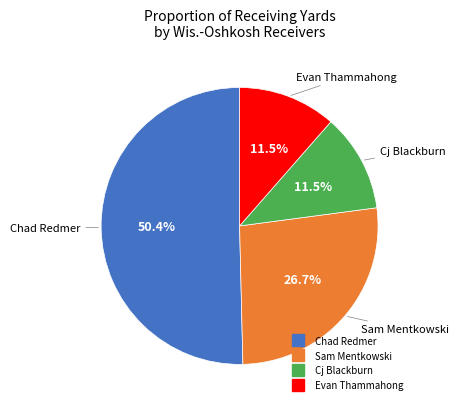

Is there a majority slice in this chart?

Yes